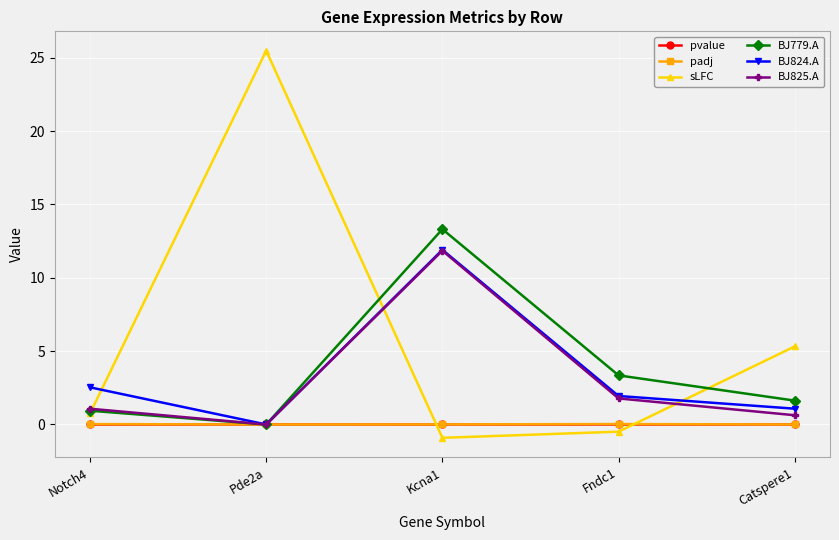

How many values in the sLFC series exceed 0?

3